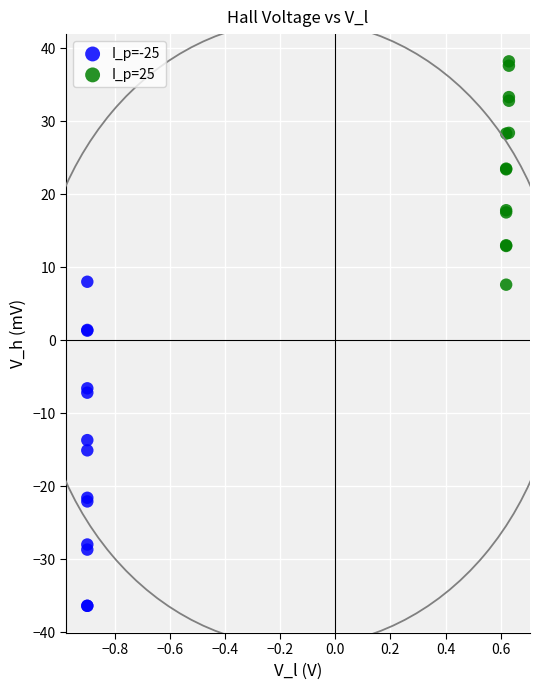

Which series reaches the maximum Y coordinate?

I_p=25